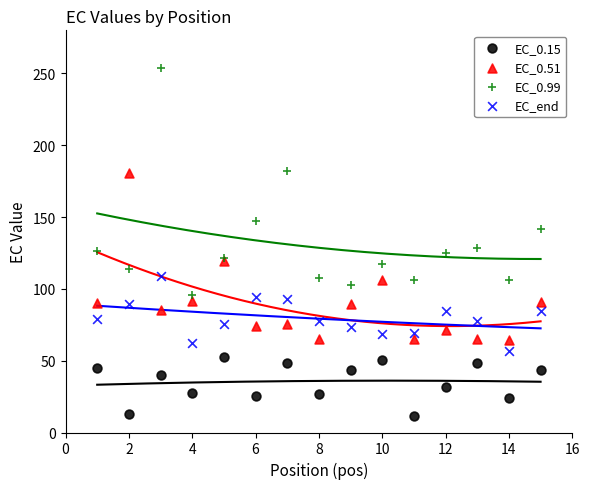

Which series contains the highest Y value?

EC_0.99